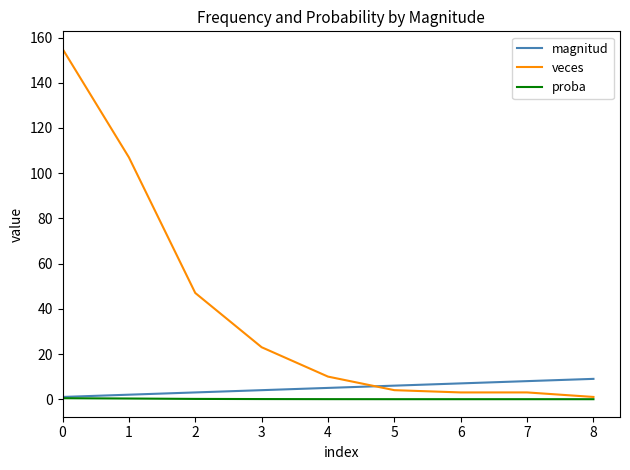

What is the difference between the highest and lowest values at 1?

106.7